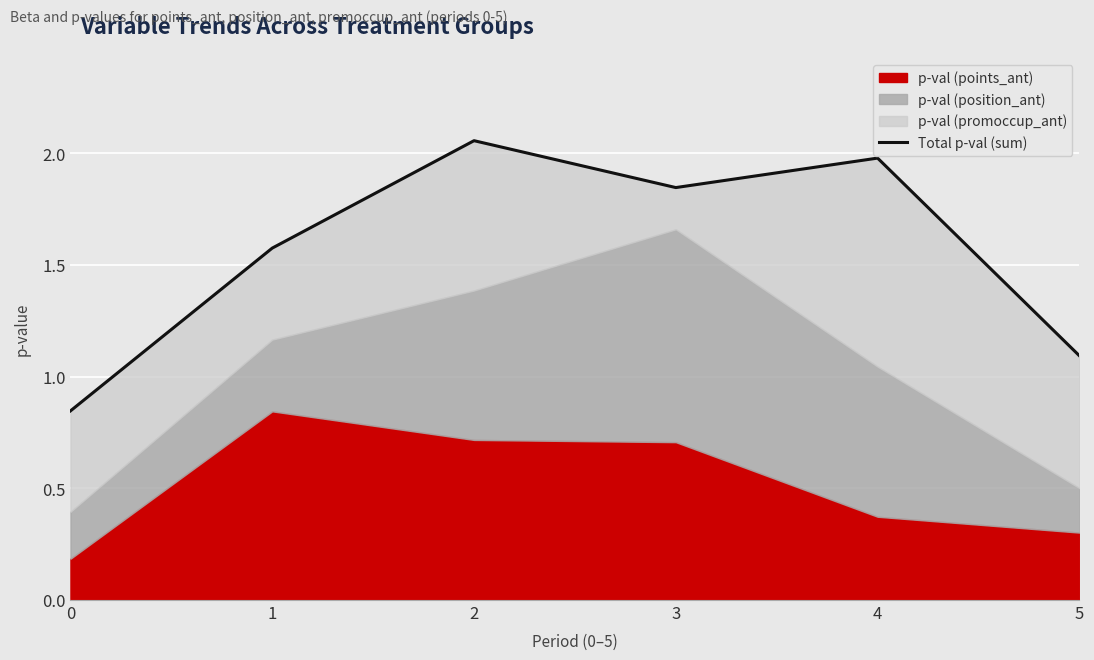

Reading left to right, extract all data points from this chart.

0=0.8	1=1.6	2=2.1	3=1.8	4=2.0	5=1.1